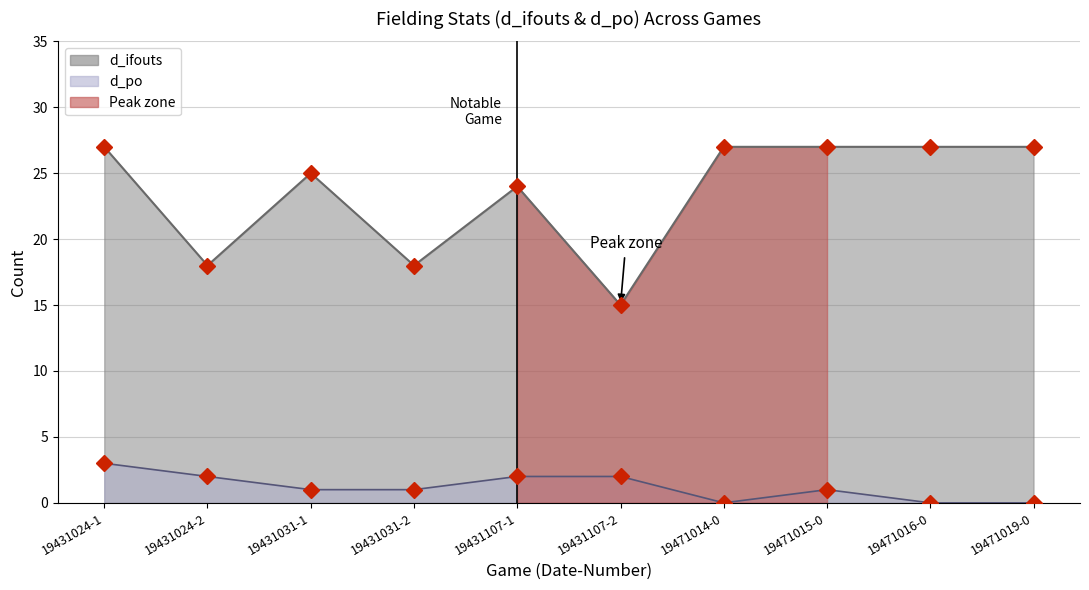

How many data points does each series have?

10